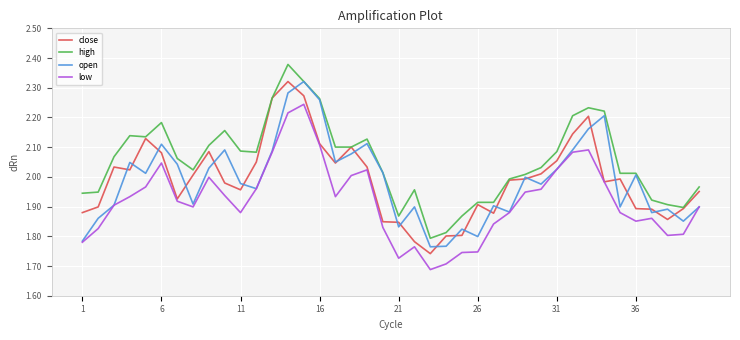

Which series has the largest total across all categories?

high